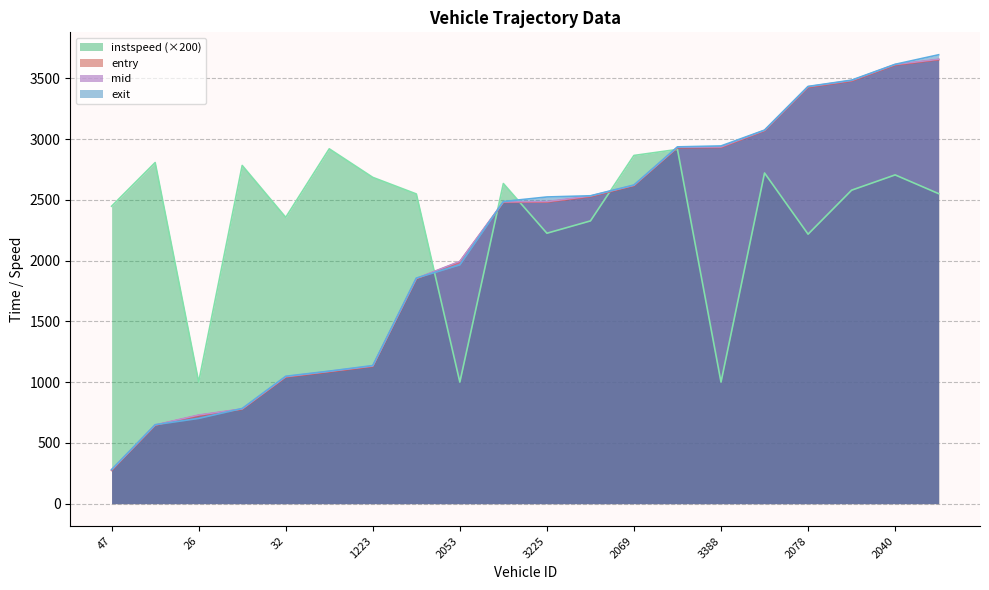

What is the difference between the maximum and second lowest values in the instspeed series?

1919.3